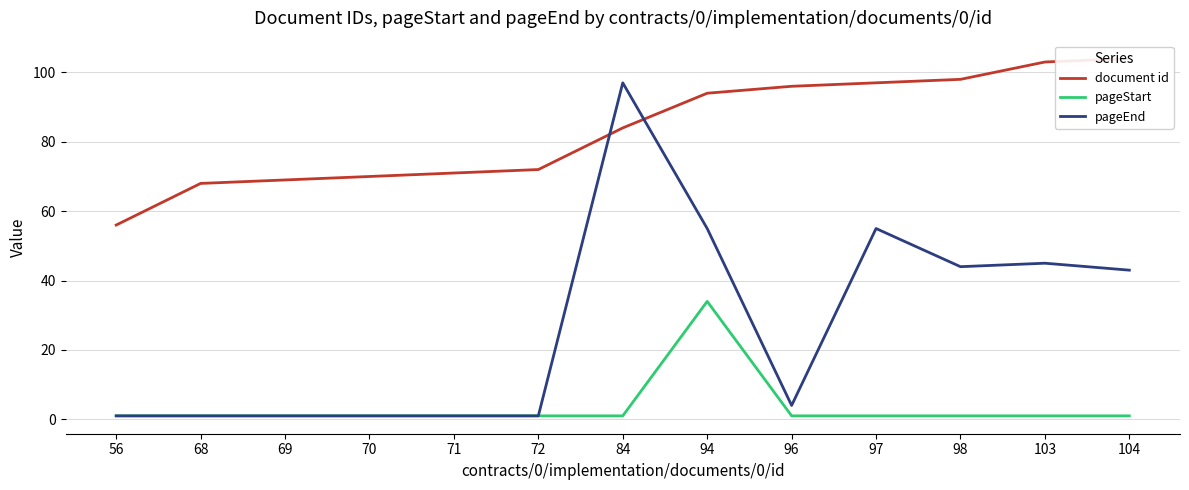

What value does the document id series have at 70, to the nearest 5?

70